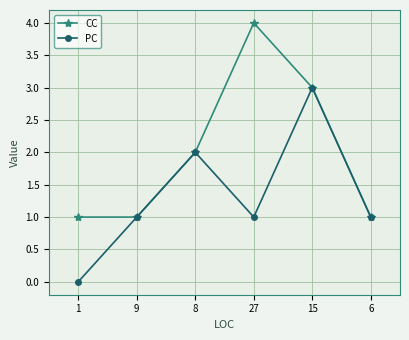

The PC series shows 2 at 9. True or false?

False